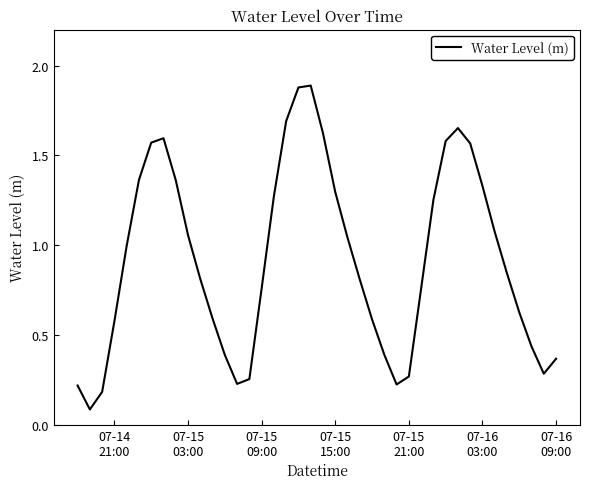

What is the maximum value shown in the chart?

1.9